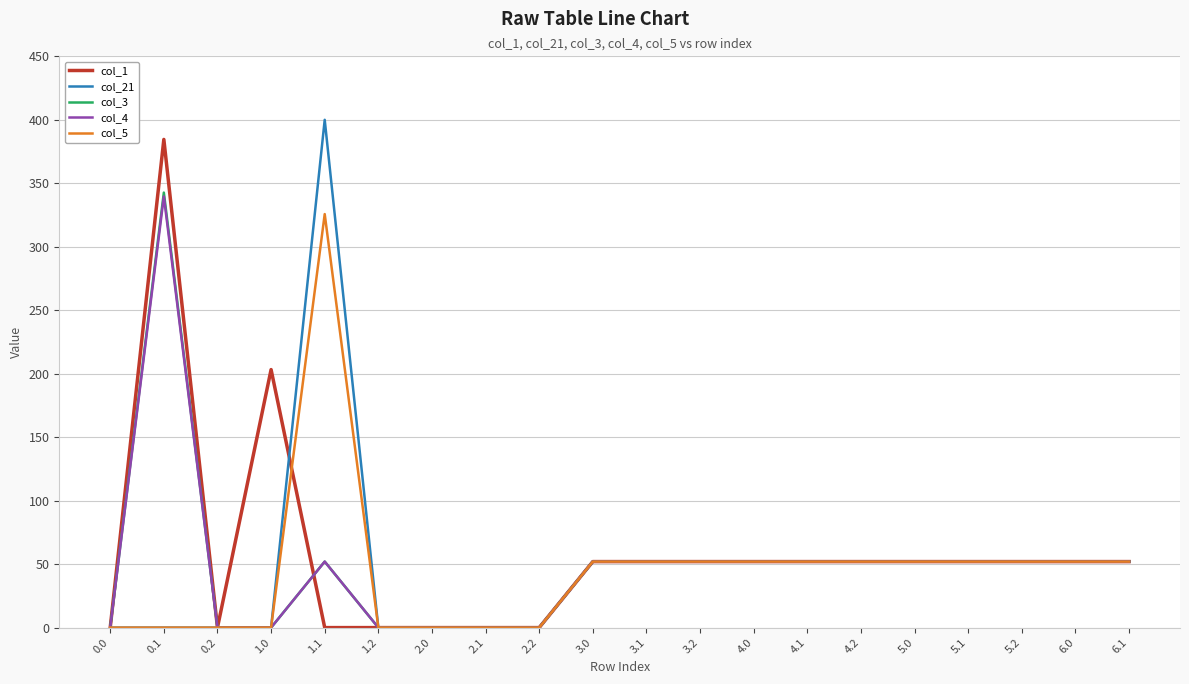

The value of col_1 at 2.0 is 248.9. True or false?

False